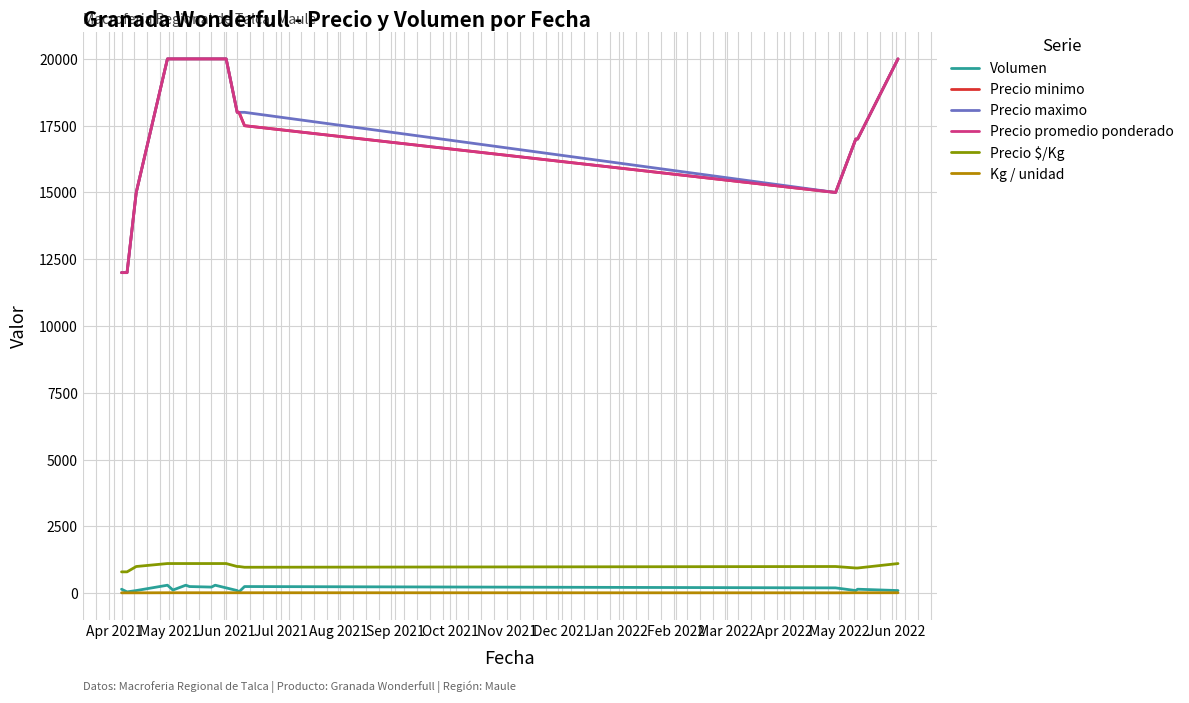

At how many categories does at least one series exceed 15919?

13